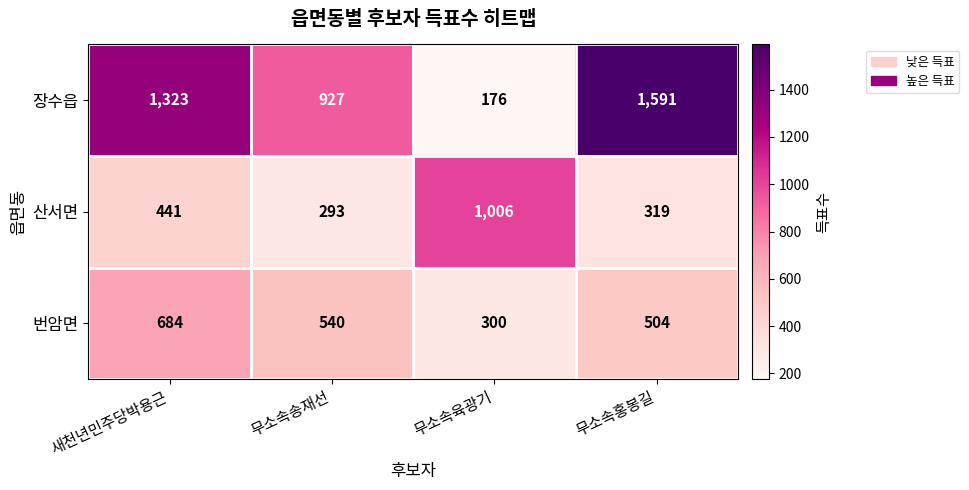

Reading left to right, what are all the values shown in this chart?

장수읍: 새천년민주당박용근=1323	무소속송재선=927	무소속육광기=176	무소속홍봉길=1591
산서면: 새천년민주당박용근=441	무소속송재선=293	무소속육광기=1006	무소속홍봉길=319
번암면: 새천년민주당박용근=684	무소속송재선=540	무소속육광기=300	무소속홍봉길=504